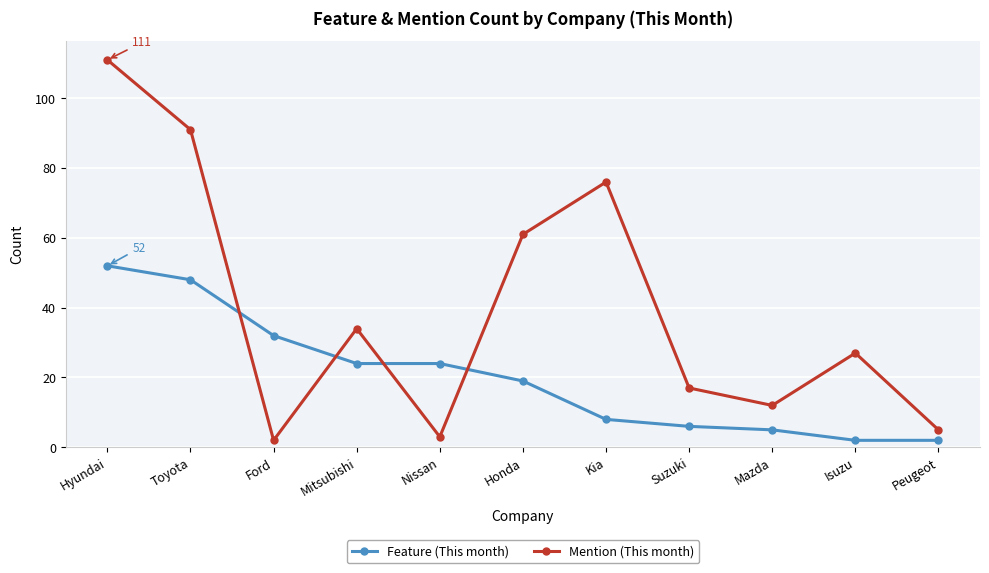

List the labels in order of Mention (This month) value, largest first.

Hyundai, Toyota, Kia, Honda, Mitsubishi, Isuzu, Suzuki, Mazda, Peugeot, Nissan, Ford